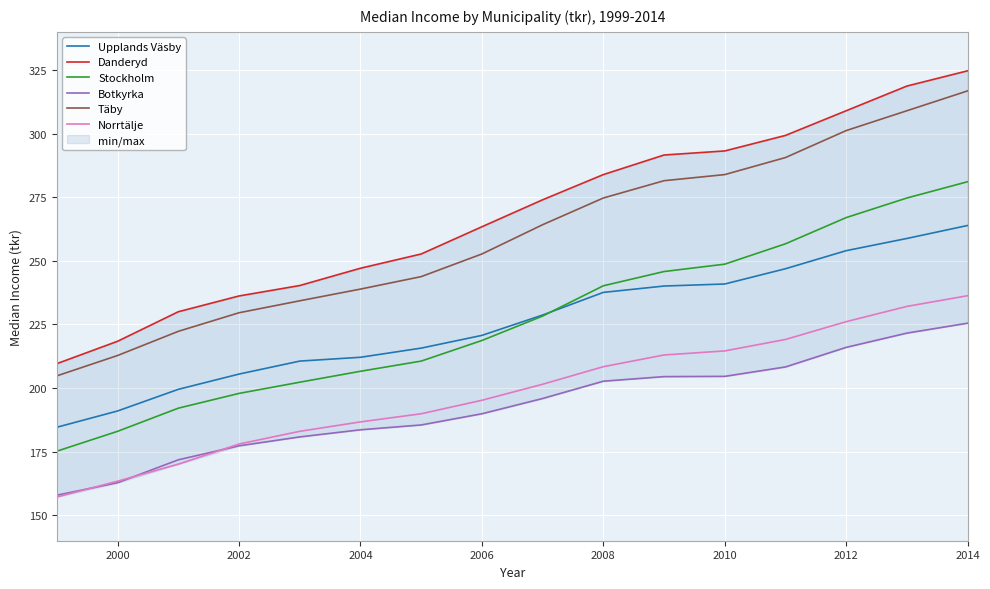

List the series in order of their peak value, highest first.

Danderyd, Täby, Stockholm, Upplands Väsby, Norrtälje, Botkyrka